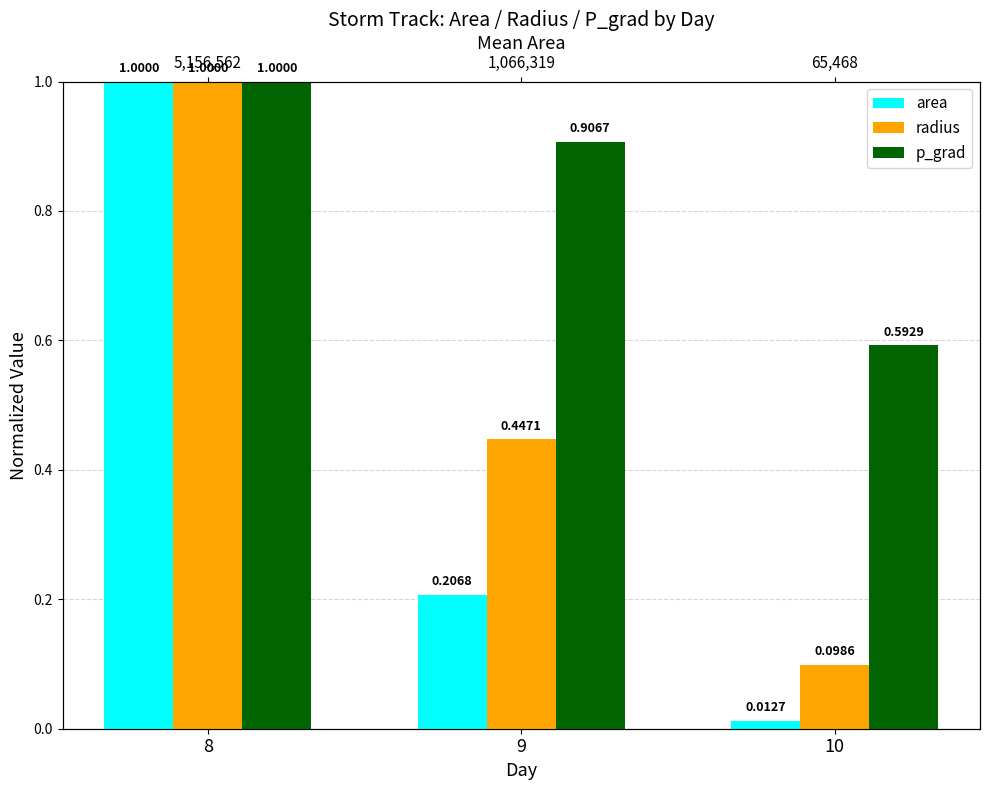

The value of area at 10 is 0.0. True or false?

True